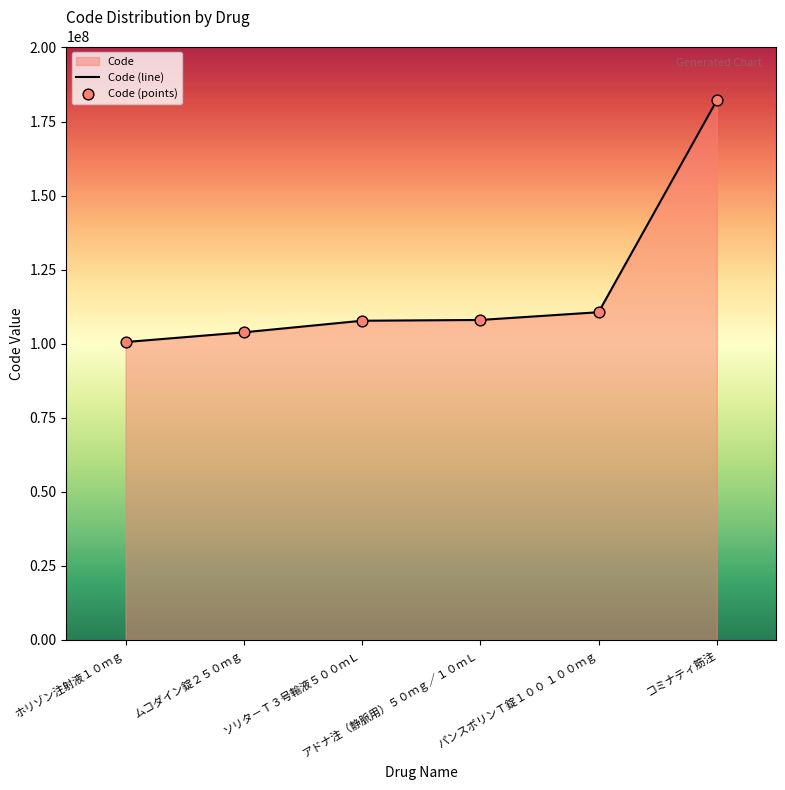

Approximately how many times larger is the value at ソリタ－Ｔ３号輸液５００ｍＬ compared to パンスポリンＴ錠１００ １００ｍｇ?

1.0